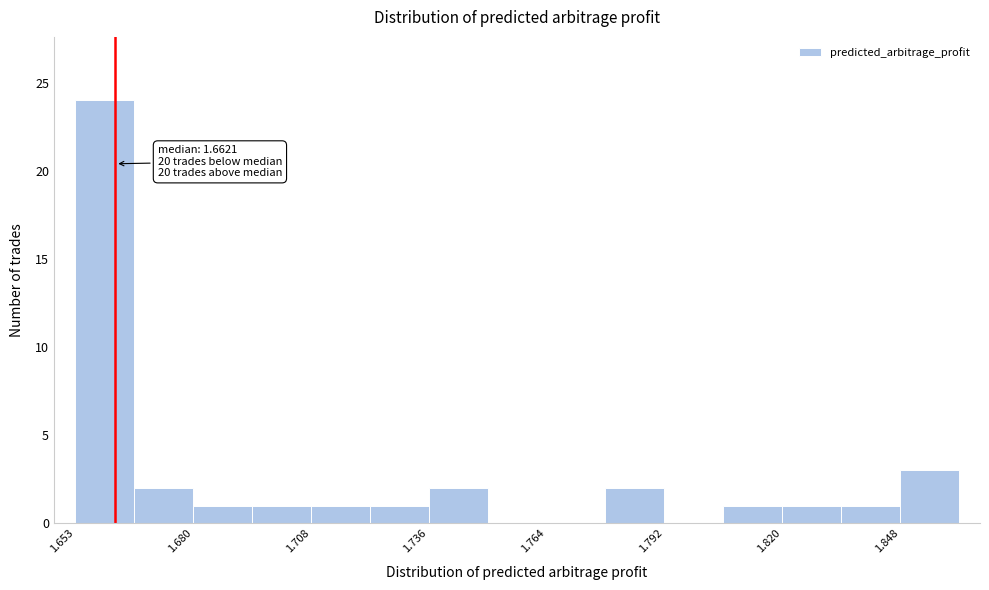

Read against the x-axis, roughly where is the centre of the tallest bar?

1.660